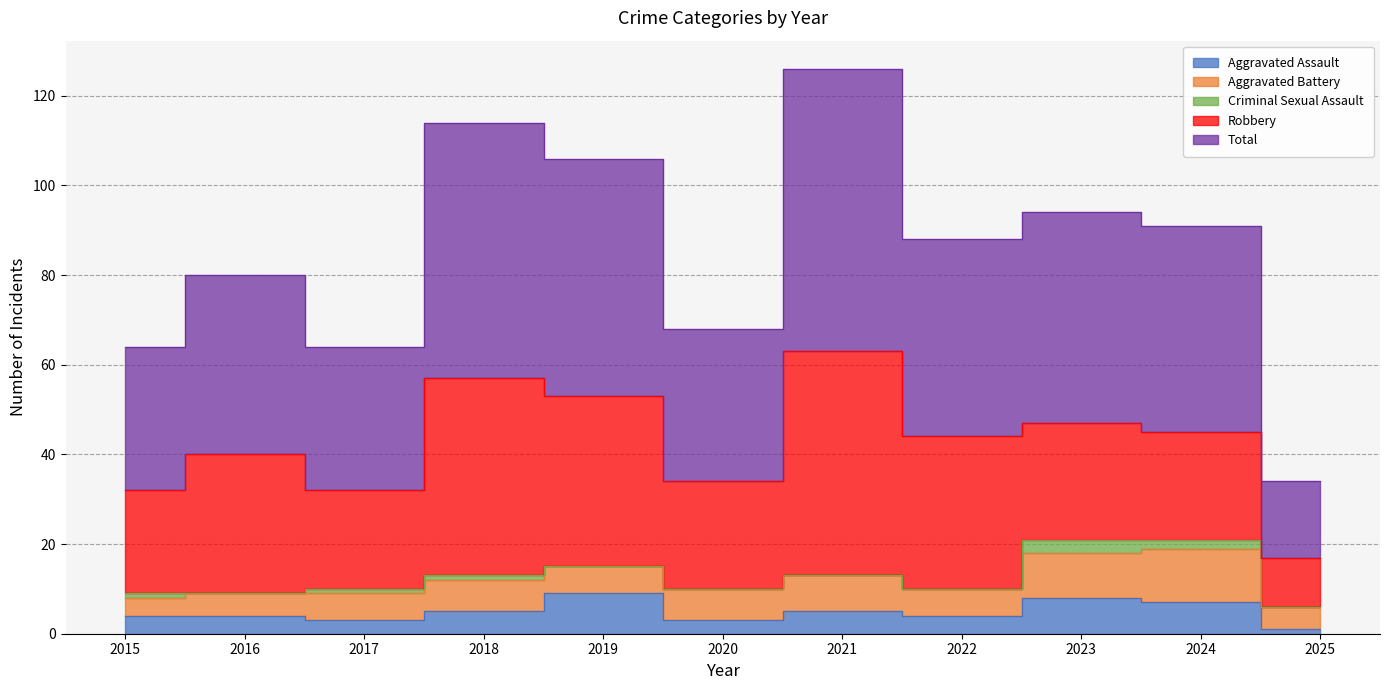

Which series changed the most between 2021 and 2022?

Total